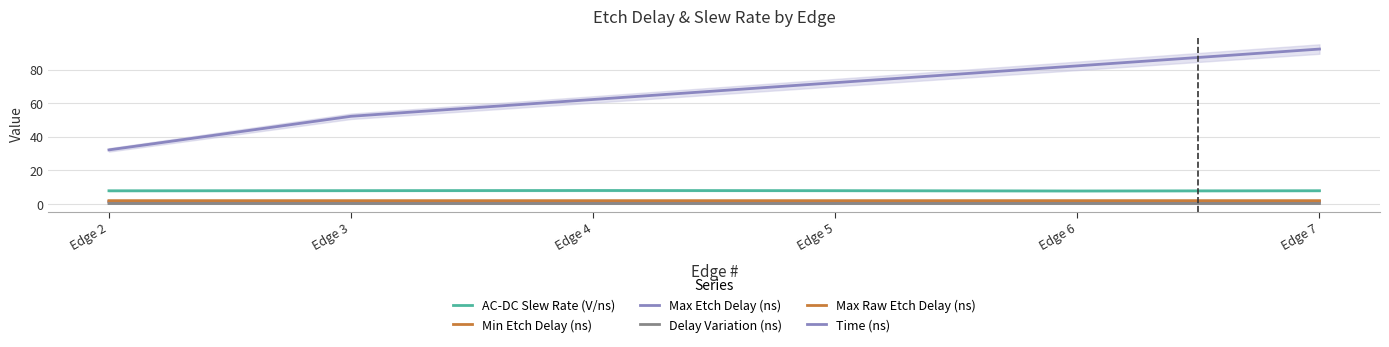

True or false: Max Raw Etch Delay (ns) has more than 1 interior local peaks.

False